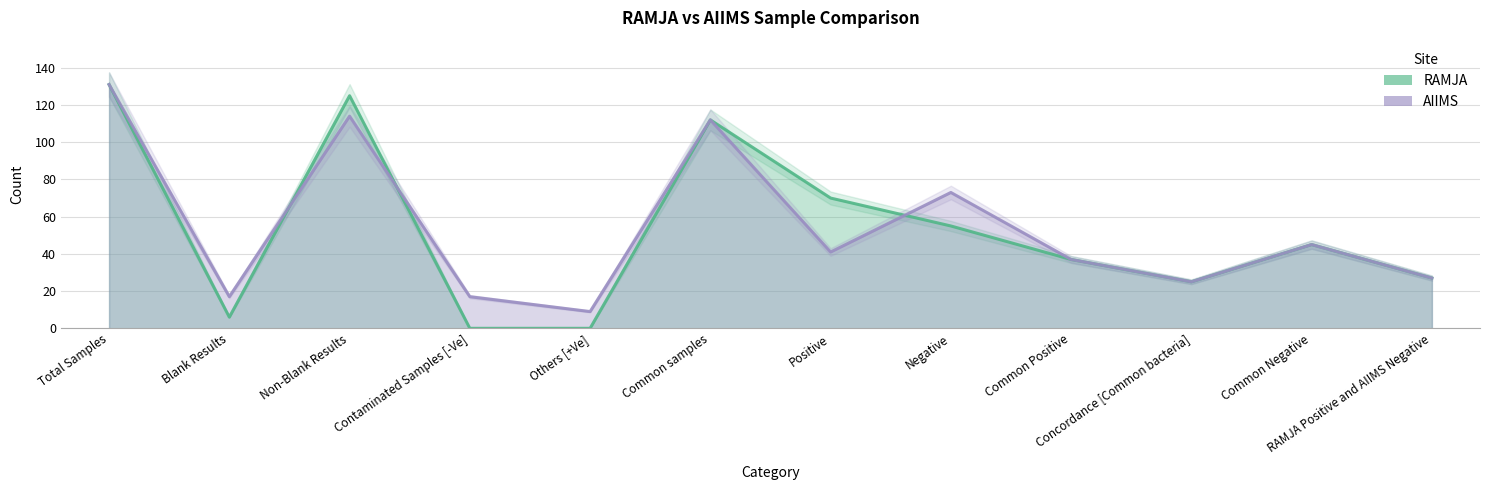

What is the approximate value of AIIMS at Total Samples?

131